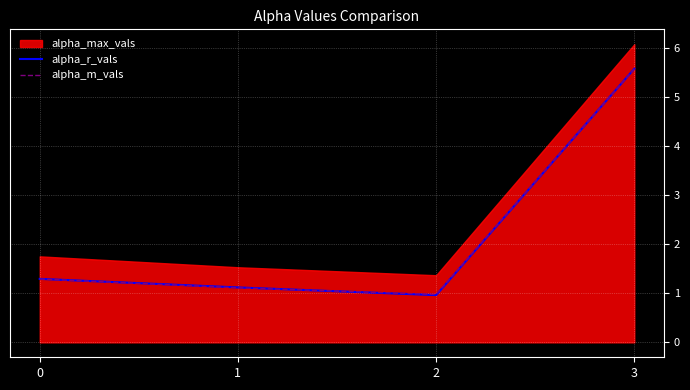

List the labels in order of alpha_r_vals value, largest first.

3, 0, 1, 2